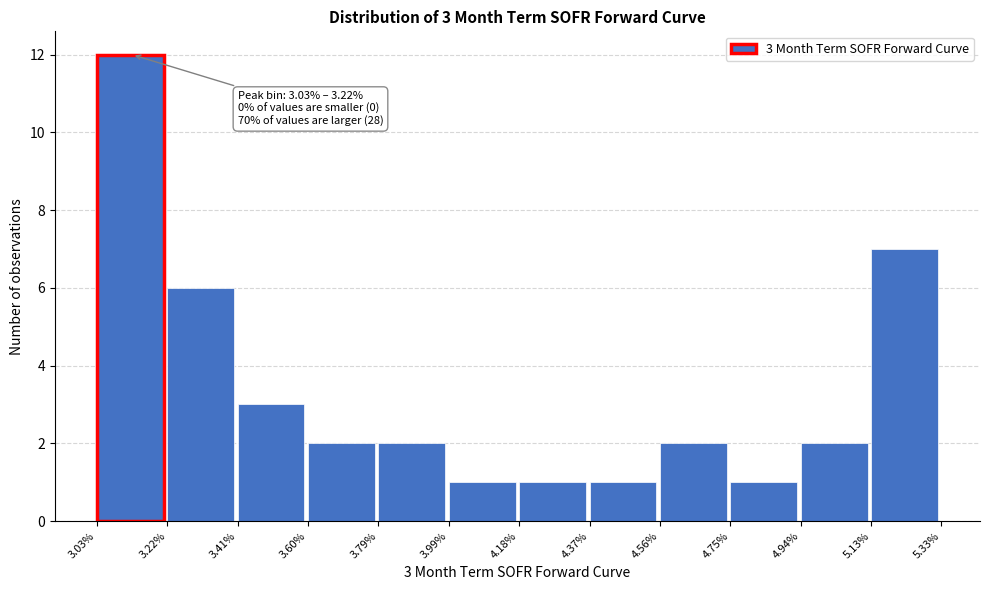

Reading left to right, what are all the values shown in this chart?

3.03%=12	3.22%=6	3.41%=3	3.60%=2	3.79%=2	3.99%=1	4.18%=1	4.37%=1	4.56%=2	4.75%=1	4.94%=2	5.13%=7